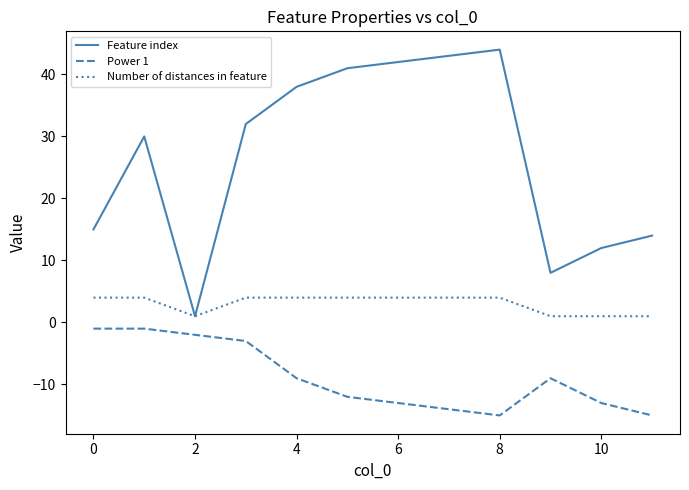

Which series has the largest total across all categories?

Feature index